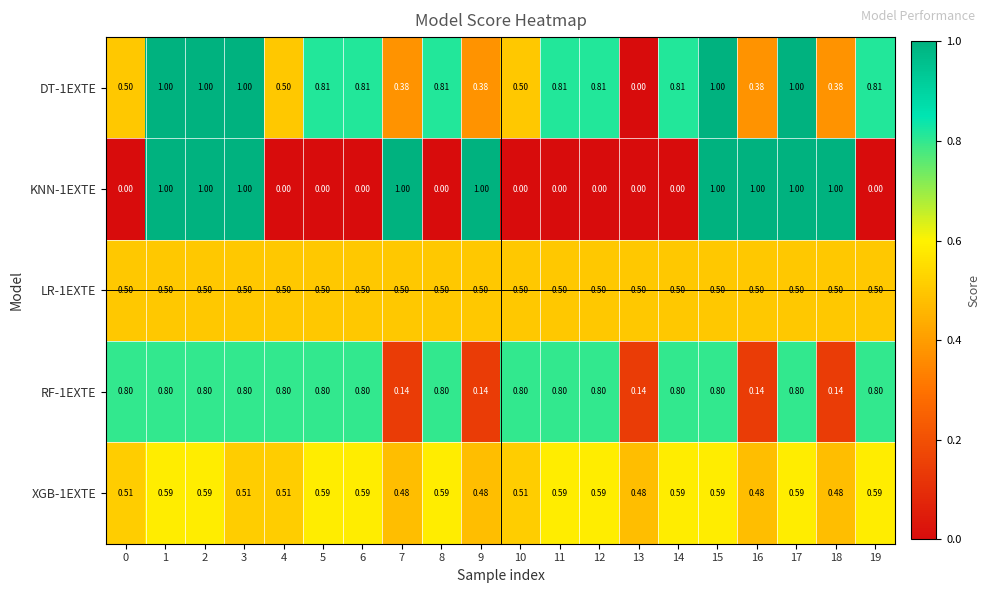

Is the value of LR-1EXTE at 0 greater than the value of RF-1EXTE at 5?

No